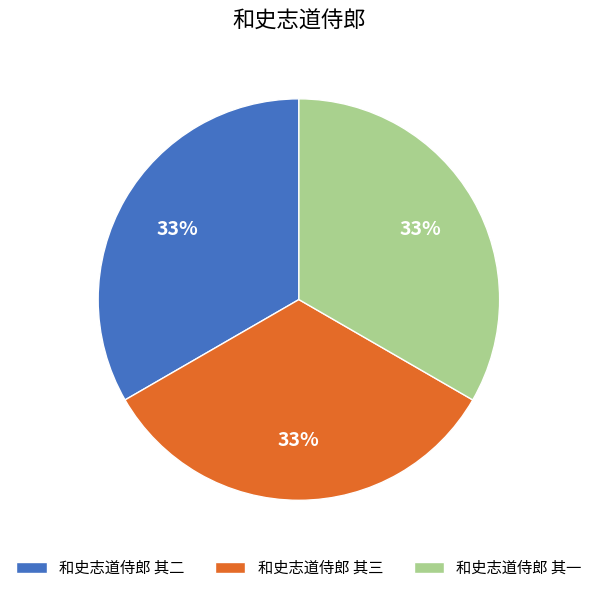

Count the number of slices in the pie.

3